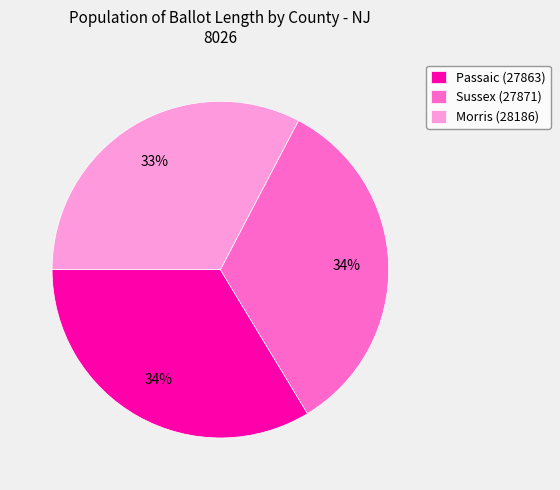

Is it true that Sussex (27871) is 34% of the pie?

True